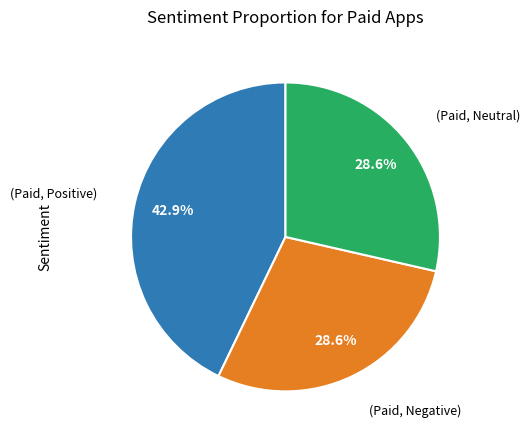

Combined, do (Paid, Negative) and (Paid, Neutral) account for over 50%?

Yes